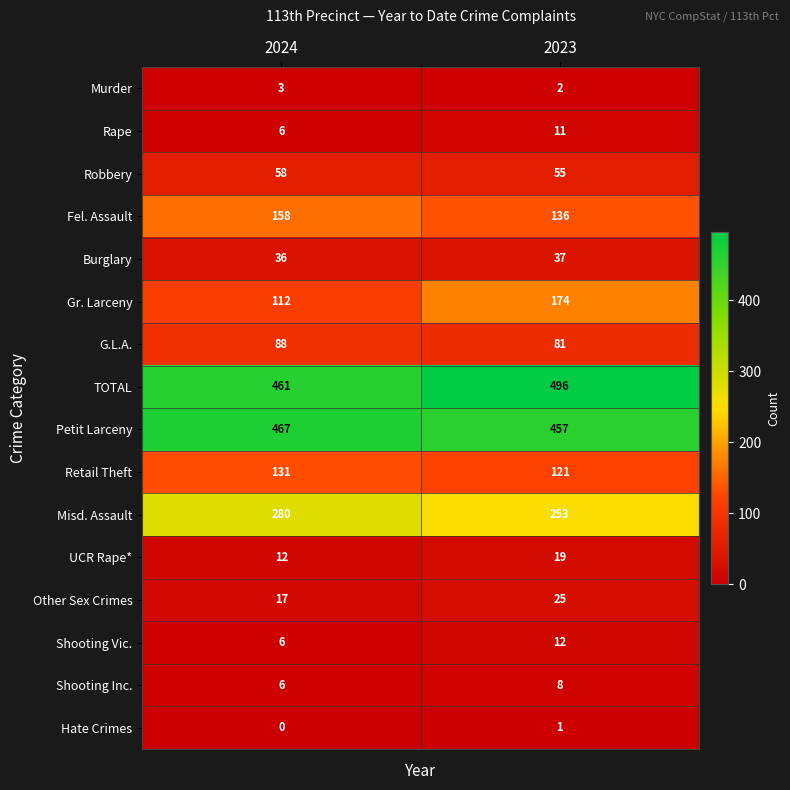

What is the average value of the Petit Larceny series?

462